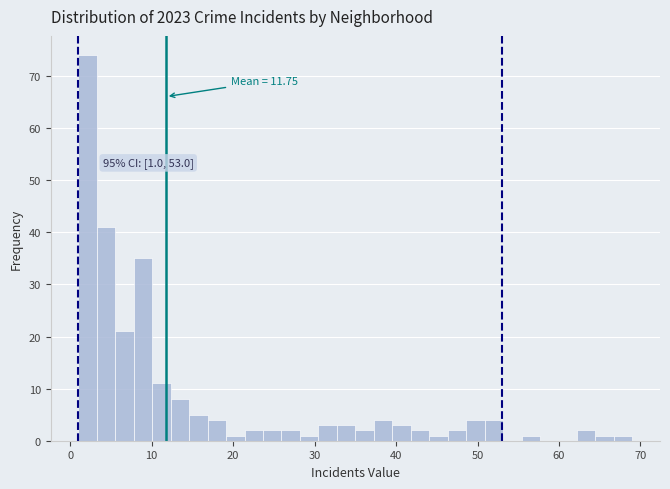

Read against the x-axis, roughly where is the centre of the tallest bar?

2